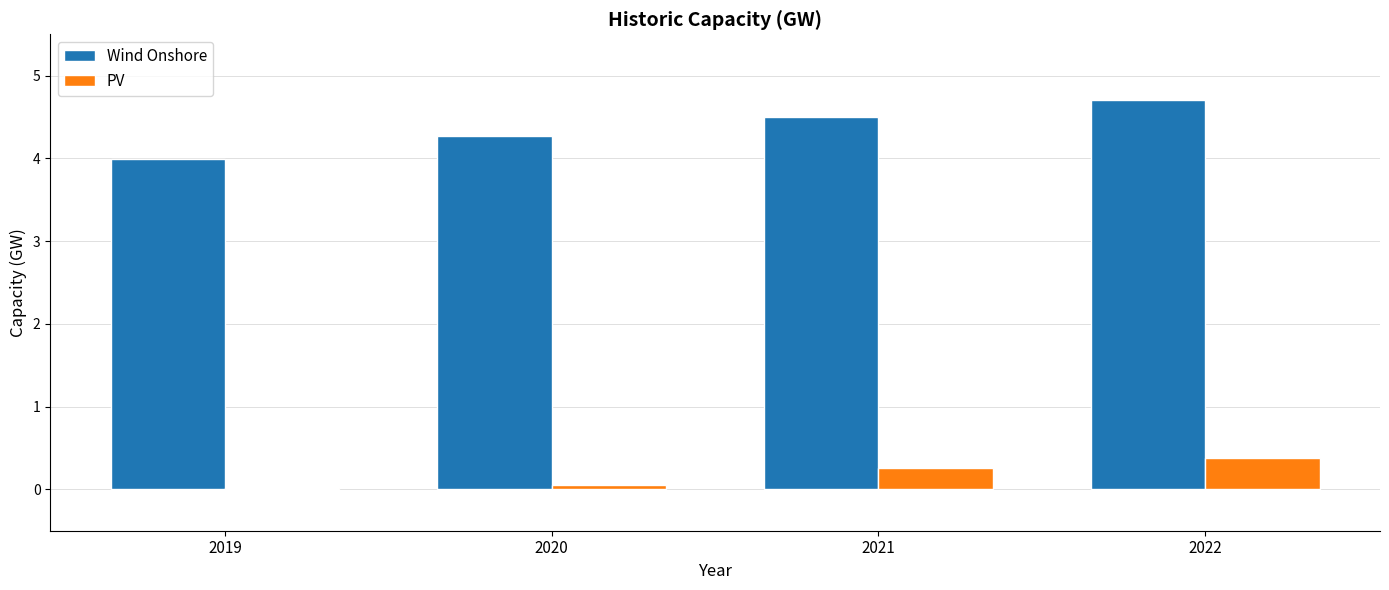

How many values in the Wind Onshore series are below 4?

1